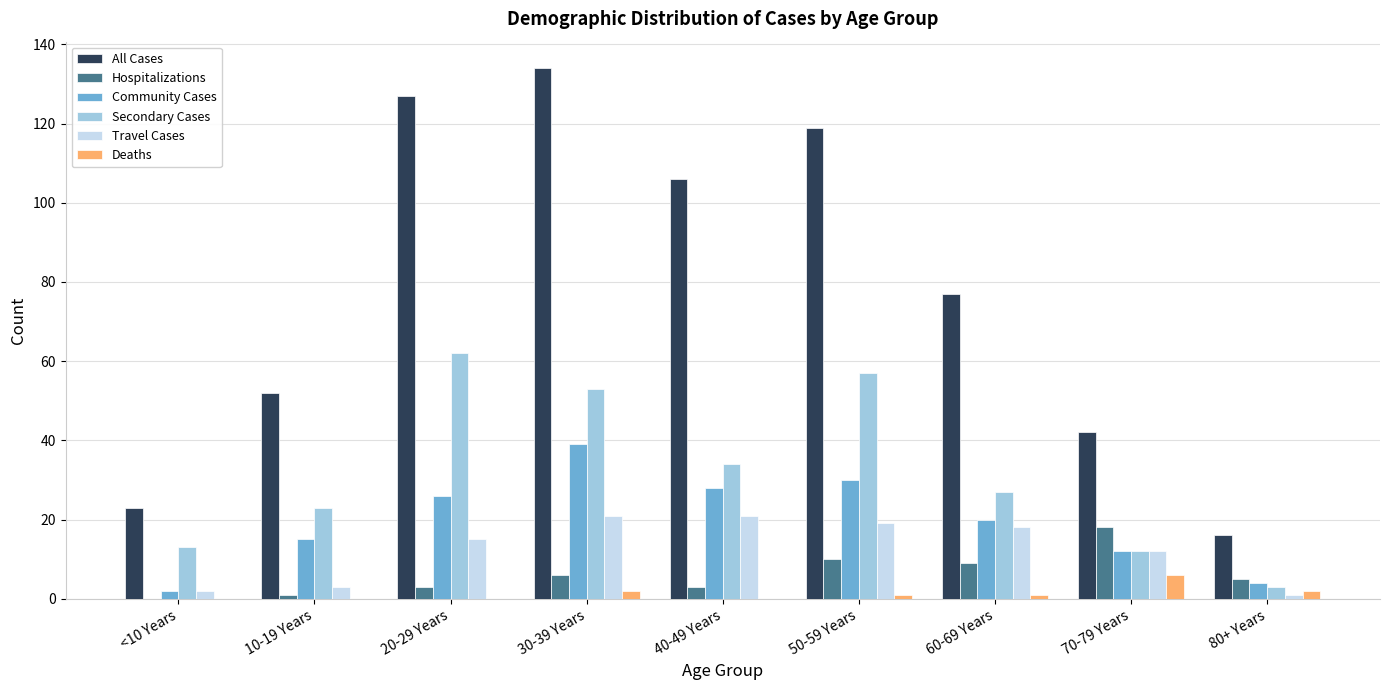

What are all the series names shown in the legend?

All Cases, Hospitalizations, Community Cases, Secondary Cases, Travel Cases, Deaths